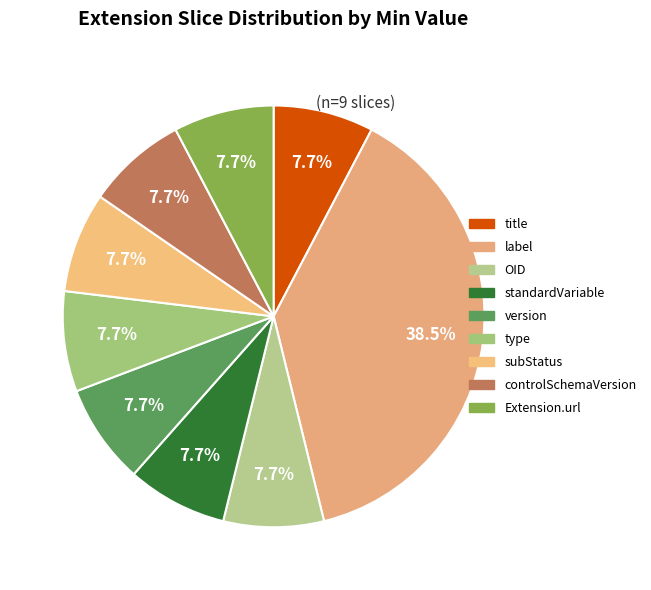

Is it true that controlSchemaVersion is 17% of the pie?

False